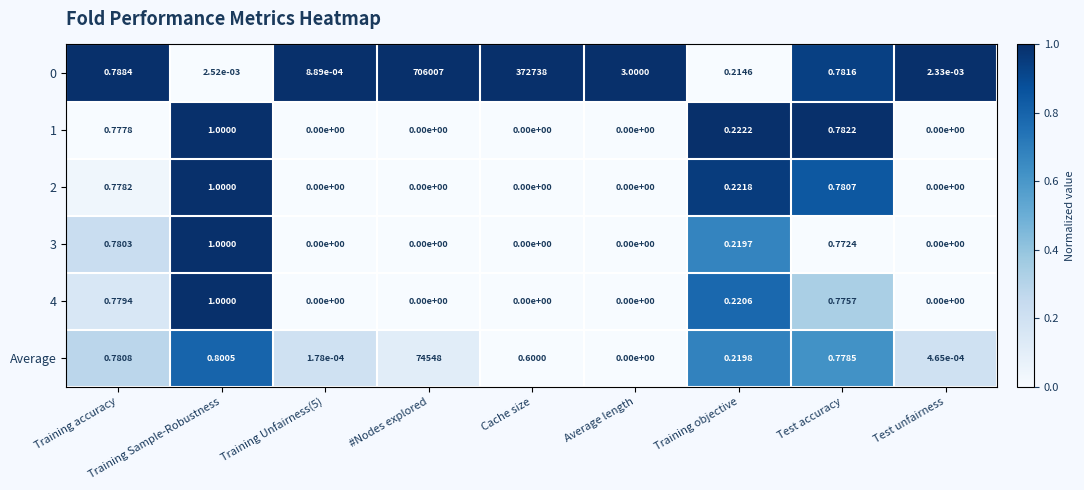

Is the value of 4 at Training accuracy greater than the value of 1 at Training Sample-Robustness?

No